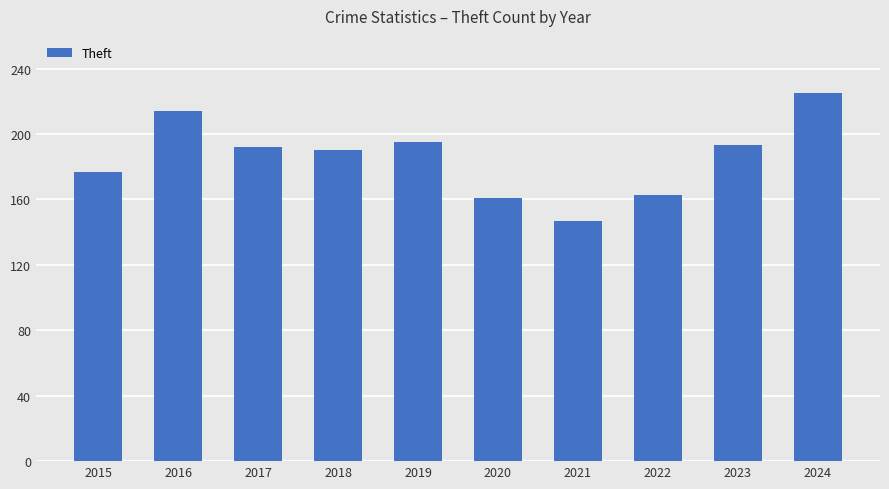

What is the greatest value displayed?

225